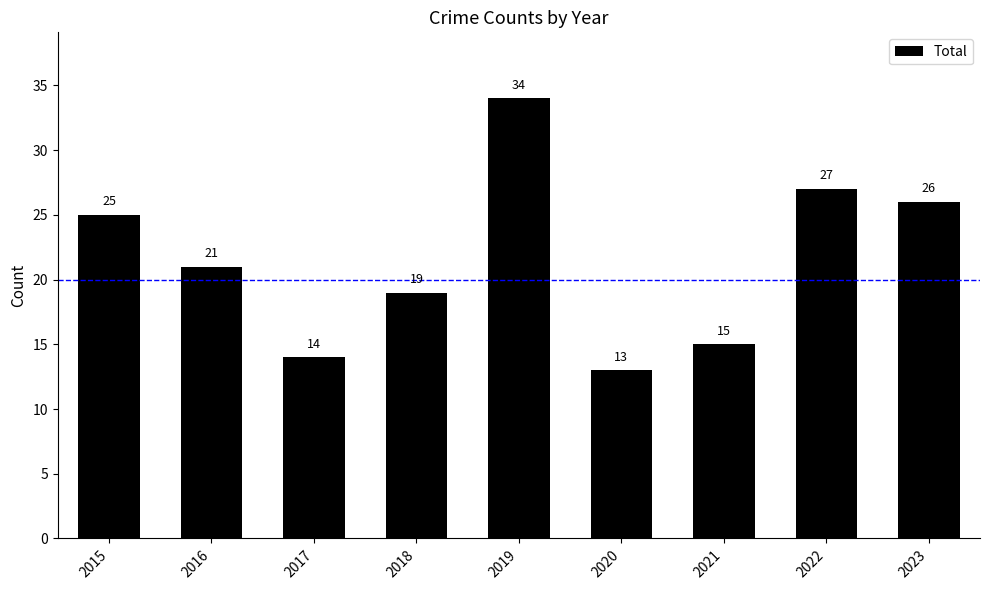

How many data points does each series have?

9